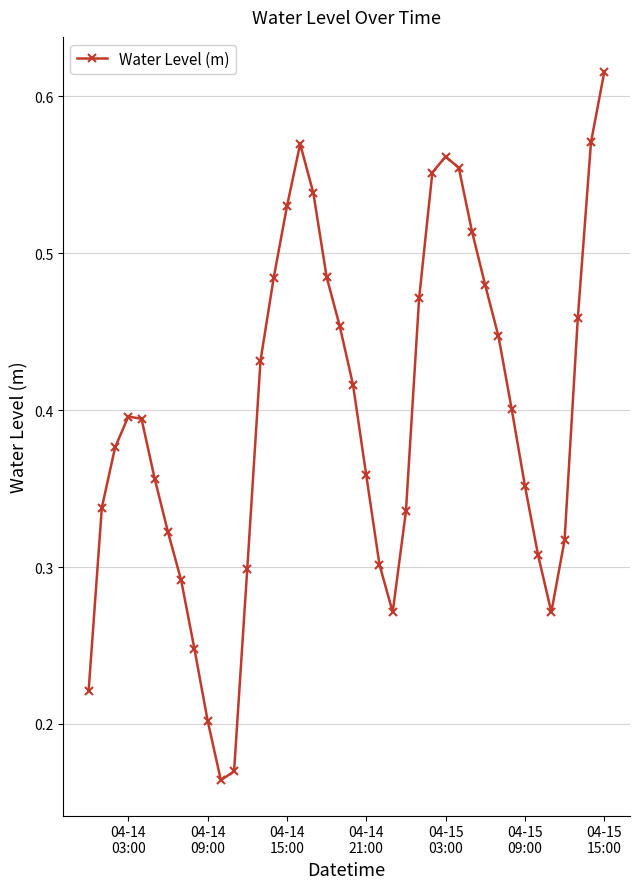

What is the sum of all values?

15.8